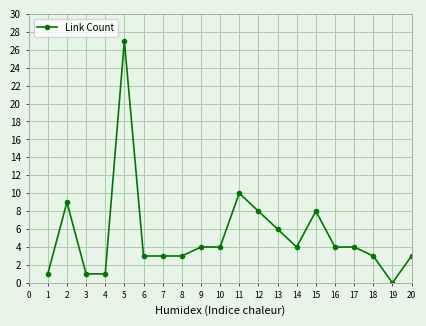

Which has a higher value, 13 or 10?

13